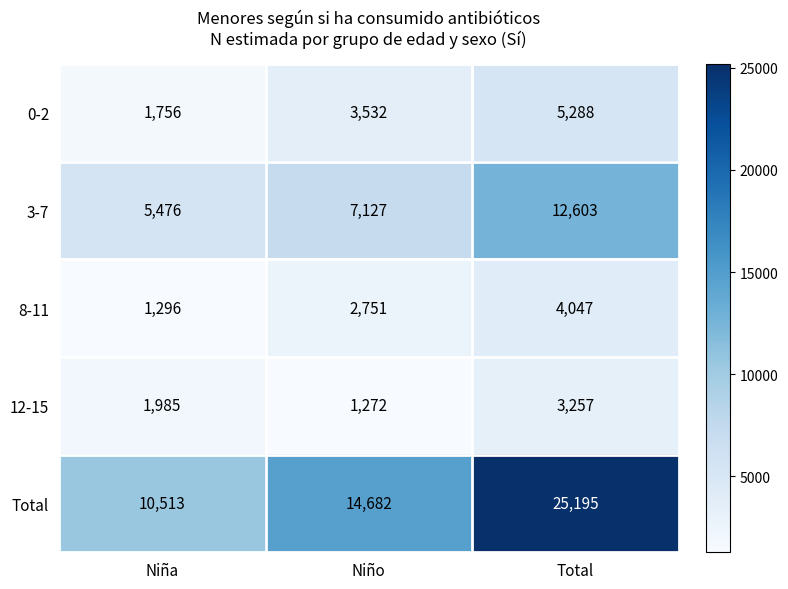

True or false: Total has a value of 14310 at Niña.

False